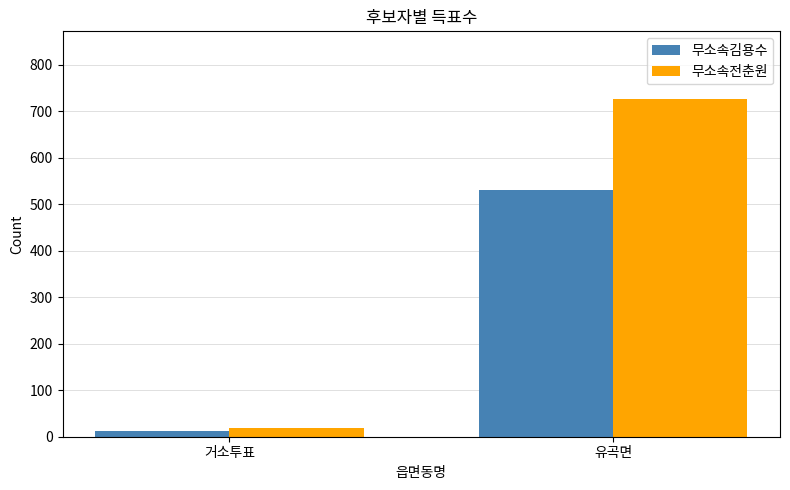

What is the label of the 2nd bar from the right?

거소투표